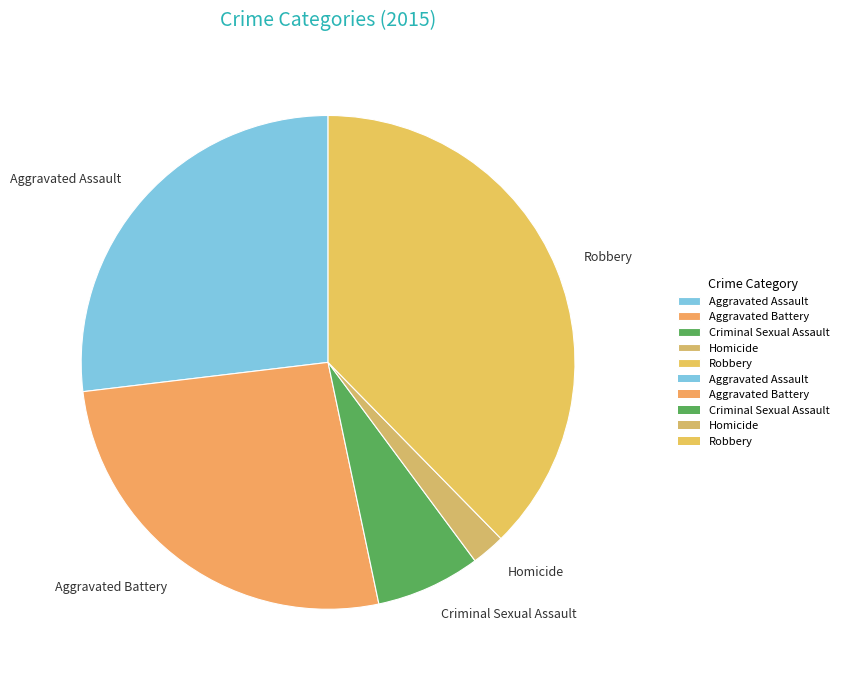

Does Robbery represent more than half of the total?

No